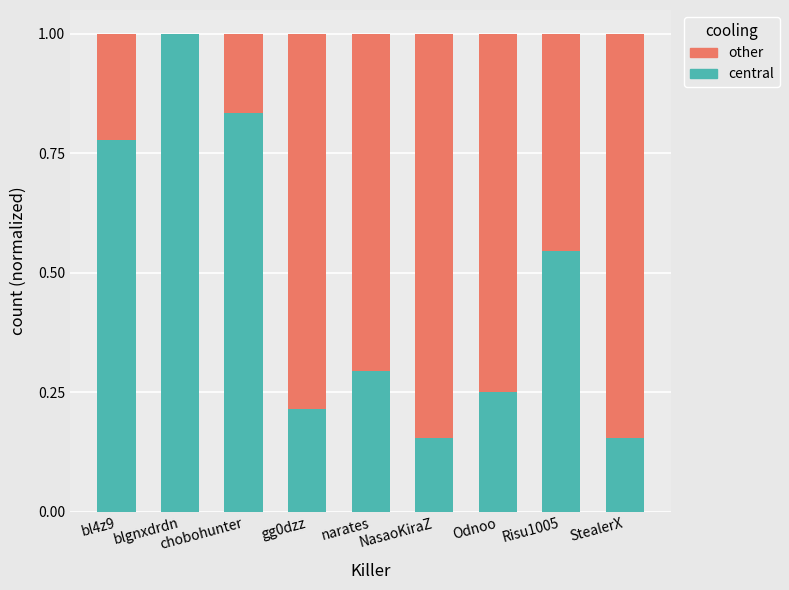

The value of central at blgnxdrdn is 1.0. True or false?

True